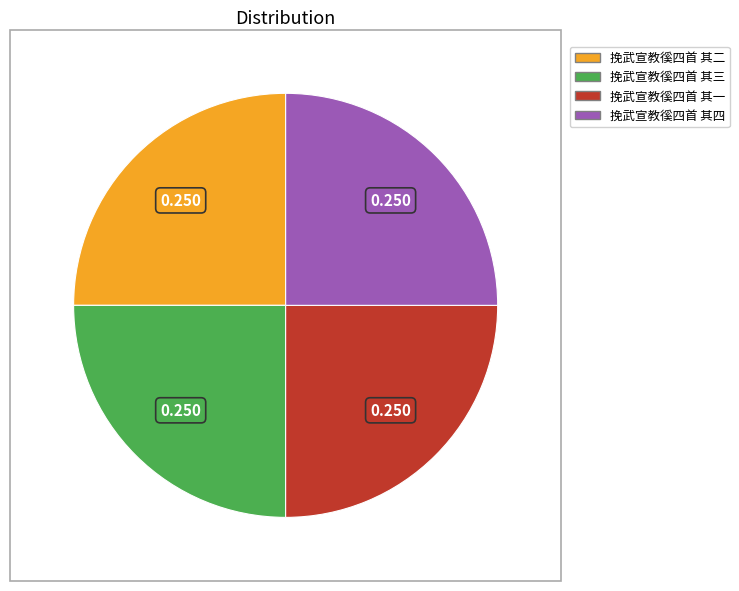

Does any single category account for the majority?

No